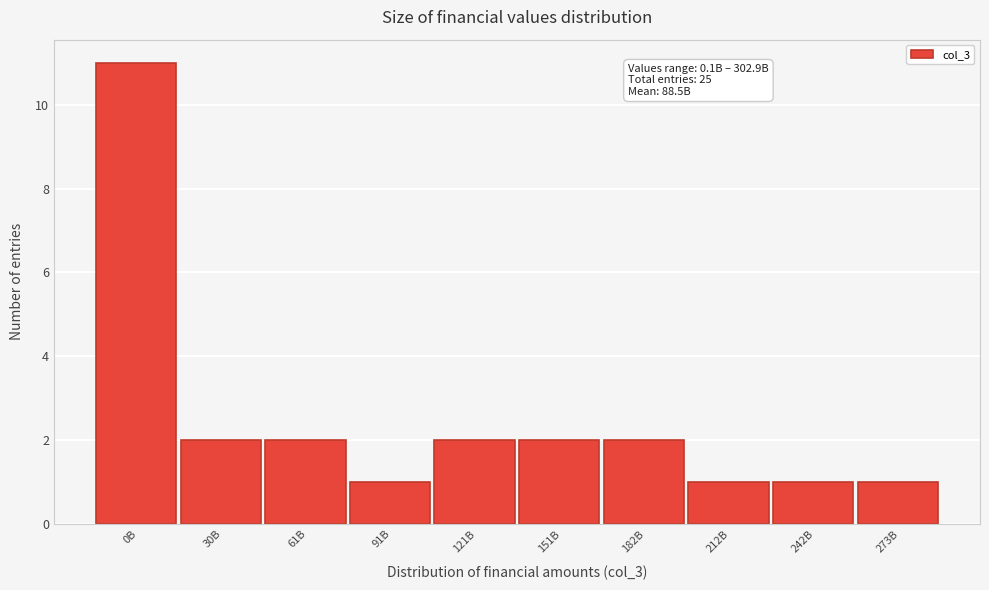

Reading left to right, what are all the values shown in this chart?

0B=11	30B=2	61B=2	91B=1	121B=2	151B=2	182B=2	212B=1	242B=1	273B=1